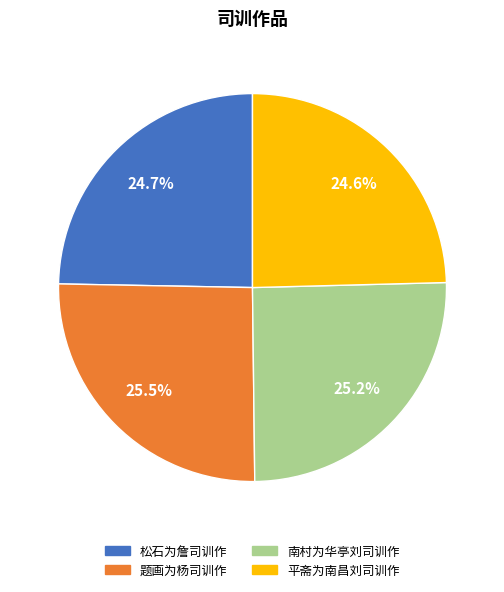

To the nearest percent, what is the average slice percentage?

25%